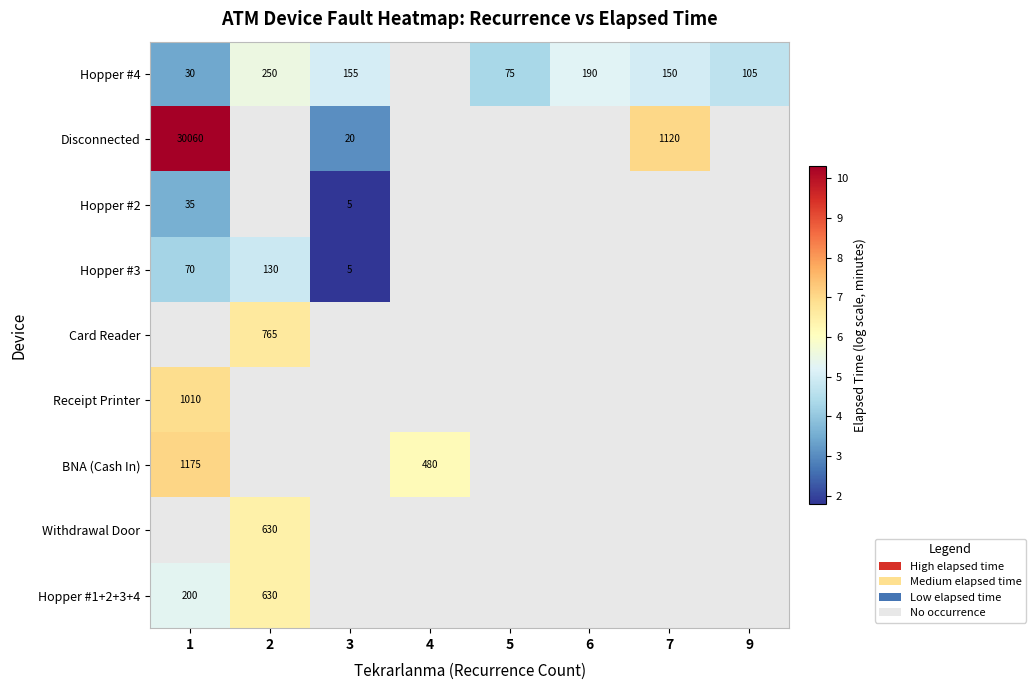

True or false: Card Reader has a value of 1.4 at 2.

False